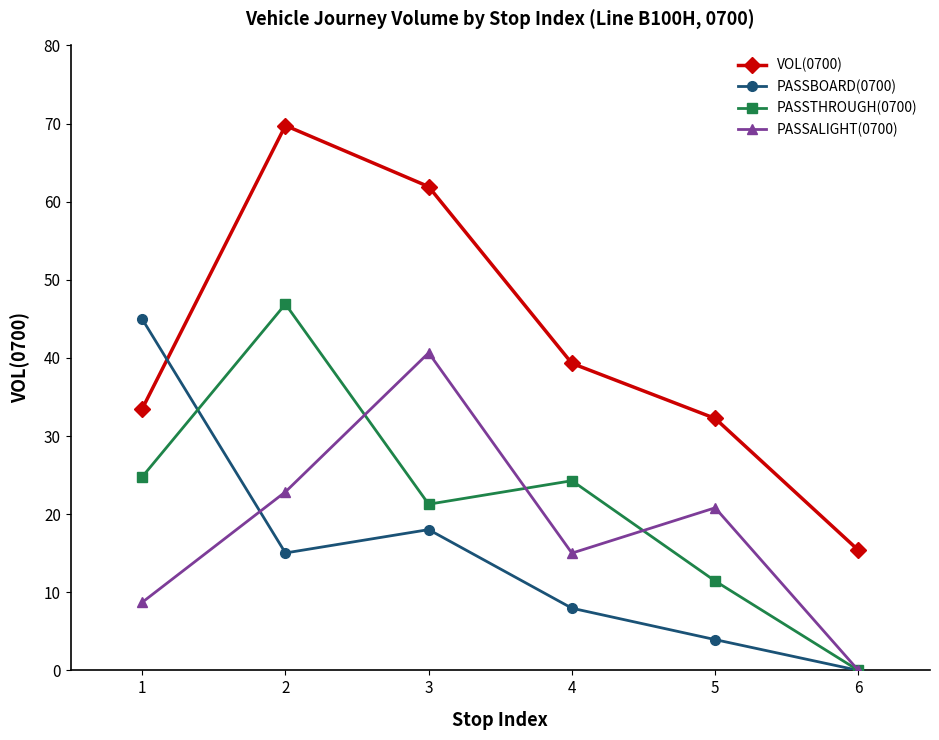

Where is PASSBOARD(0700) nearest to the value 22?

3